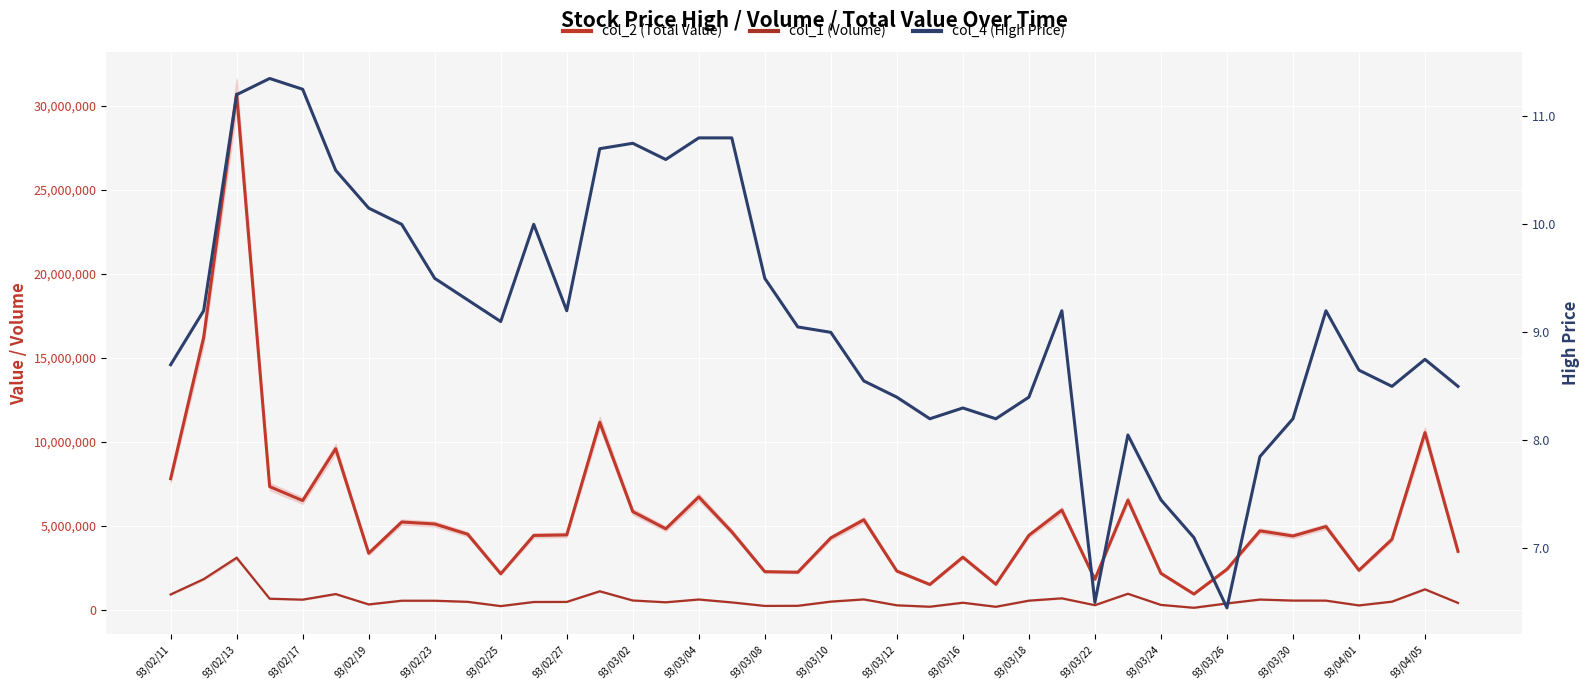

Between 93/03/02 and 93/03/12, which series saw the biggest shift?

col_2 (Total Value)